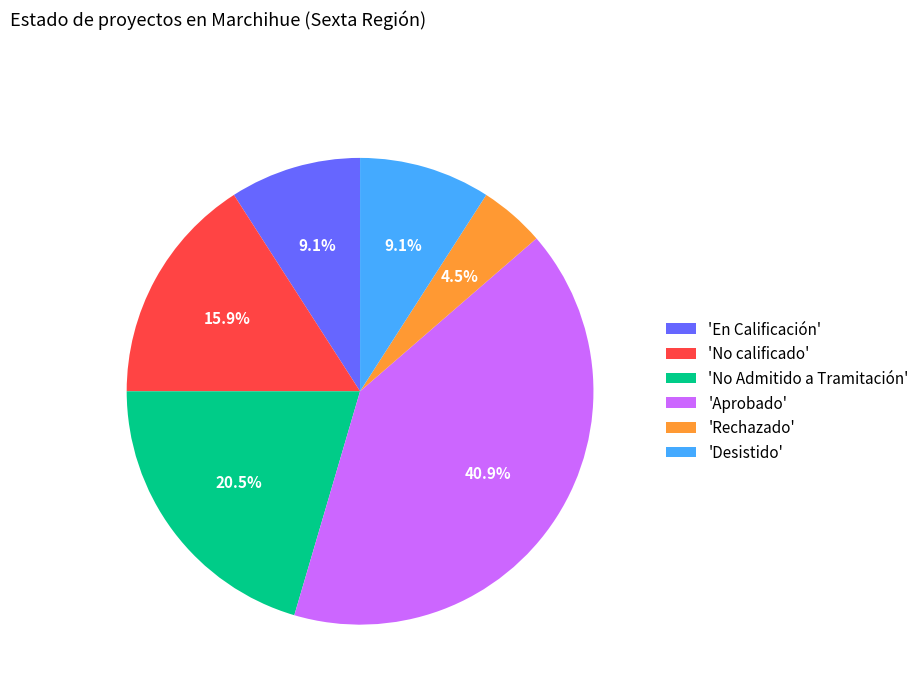

Combined, do 'Rechazado' and 'En Calificación' account for over 50%?

No